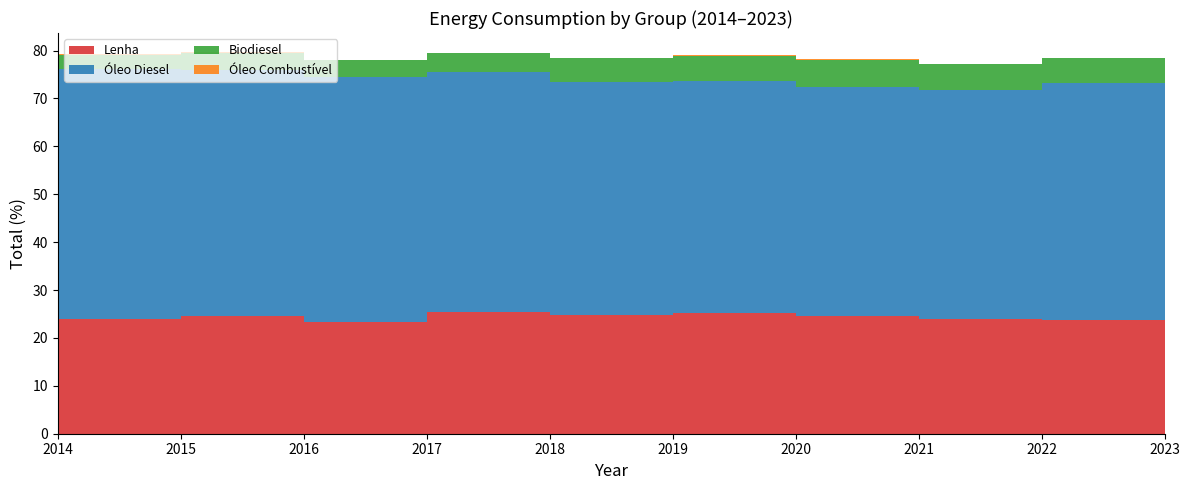

Reading left to right, extract all data points from this chart.

Lenha: 2014=24.0	2015=24.6	2016=23.3	2017=25.5	2018=24.7	2019=25.1	2020=24.6	2021=24.0	2022=23.8	2023=24.1
Óleo Diesel: 2014=52.2	2015=51.4	2016=51.1	2017=50.0	2018=48.8	2019=48.6	2020=47.9	2021=47.7	2022=49.4	2023=48.9
Biodiesel: 2014=2.9	2015=3.6	2016=3.6	2017=3.9	2018=4.9	2019=5.2	2020=5.7	2021=5.5	2022=5.1	2023=6.0
Óleo Combustível: 2014=0.2	2015=0.1	2016=0.1	2017=0.1	2018=0.1	2019=0.1	2020=0.1	2021=0.1	2022=0.1	2023=0.1